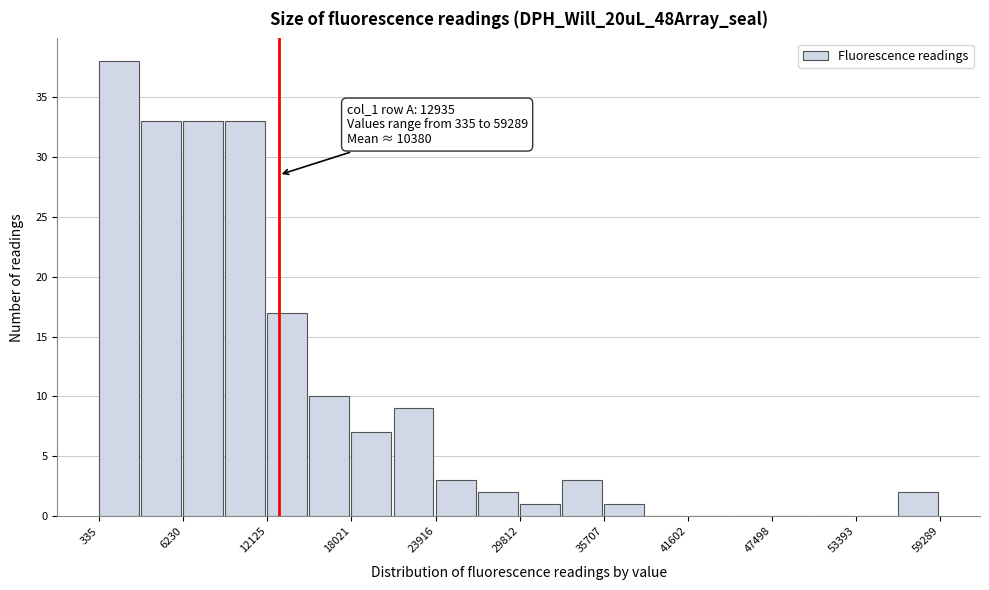

Around what value on the x-axis is the tallest bar? Give the approximate position of its centre, as read against the axis.

2000